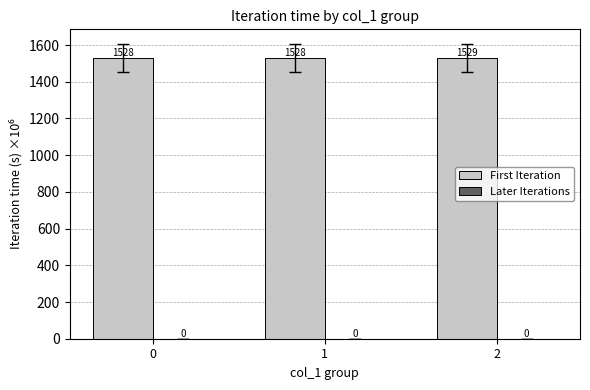

What is the smallest value displayed?

1527.7